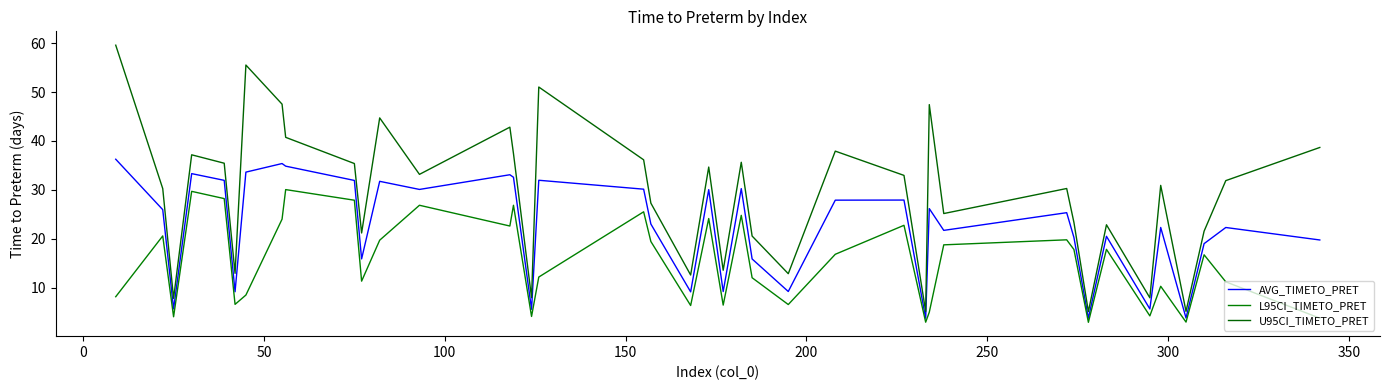

What are all the series names shown in the legend?

AVG_TIMETO_PRET, L95CI_TIMETO_PRET, U95CI_TIMETO_PRET